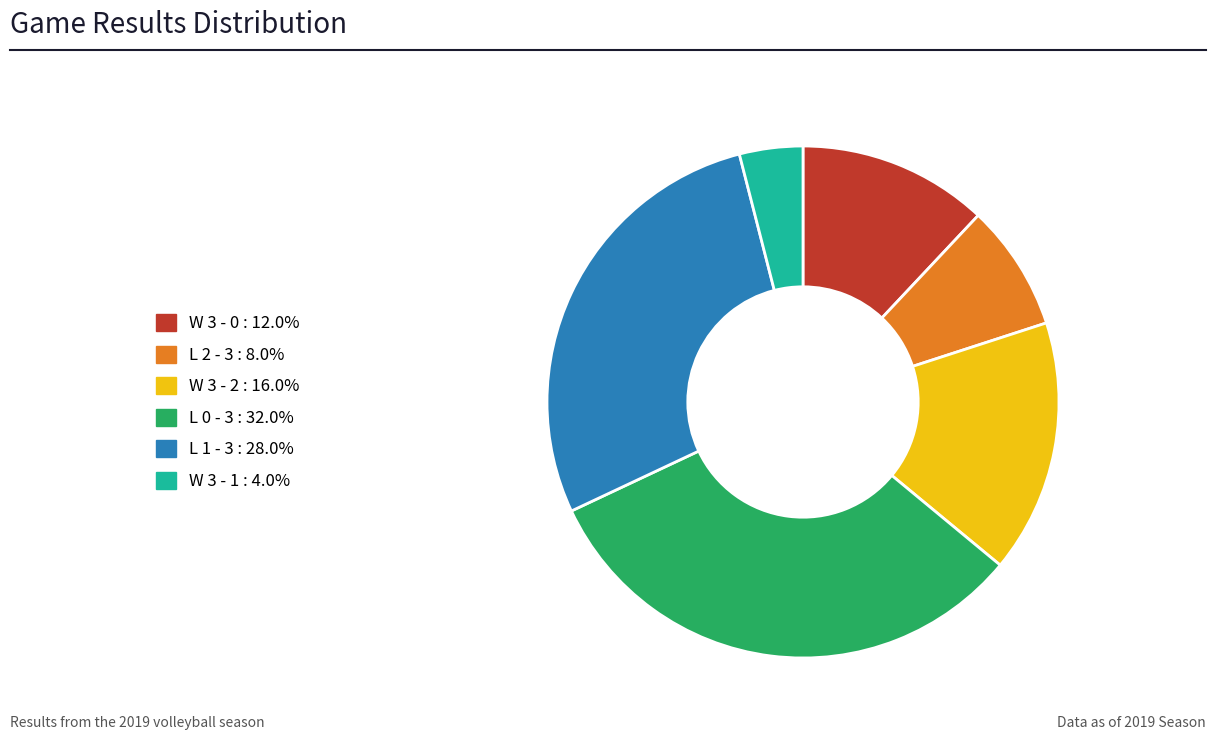

Is there any slice that represents more than half of the pie?

No